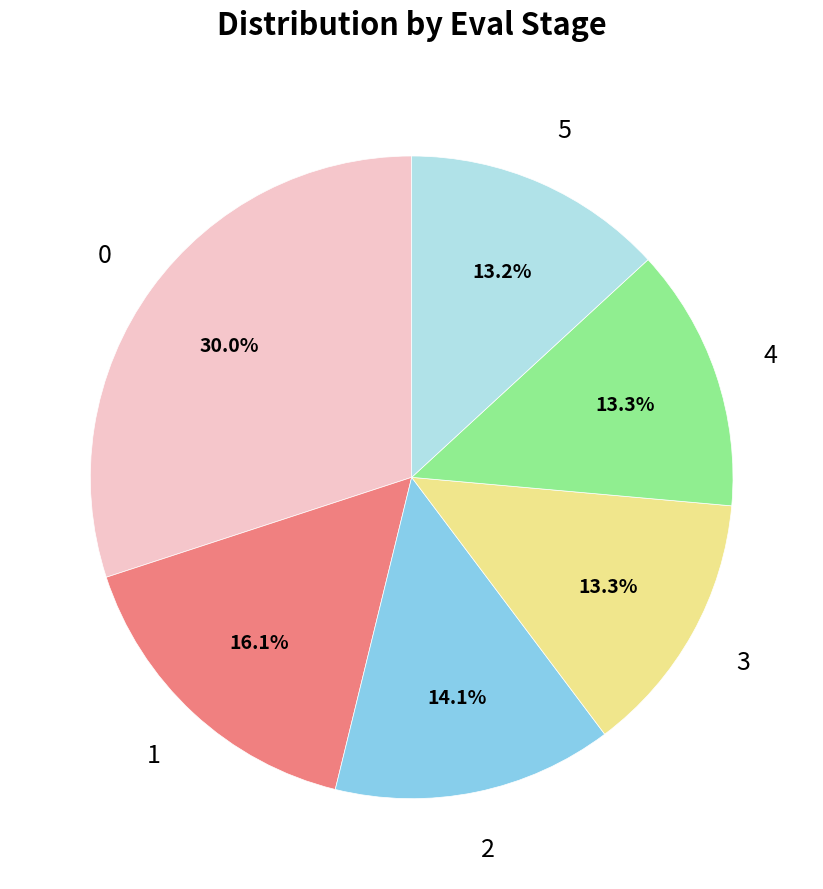

Is there any slice that represents more than half of the pie?

No